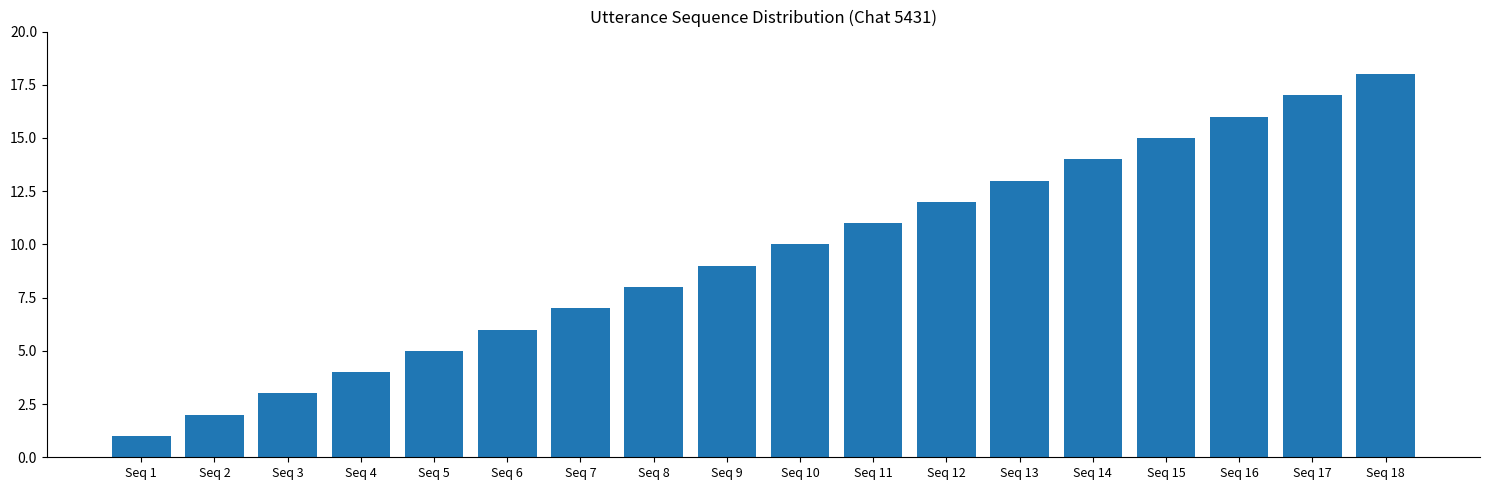

What is the sum of all values?

171